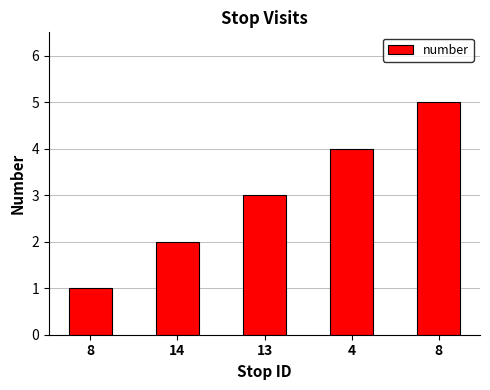

Reading right to left, extract all data points from this chart.

8=5	4=4	13=3	14=2	8=1